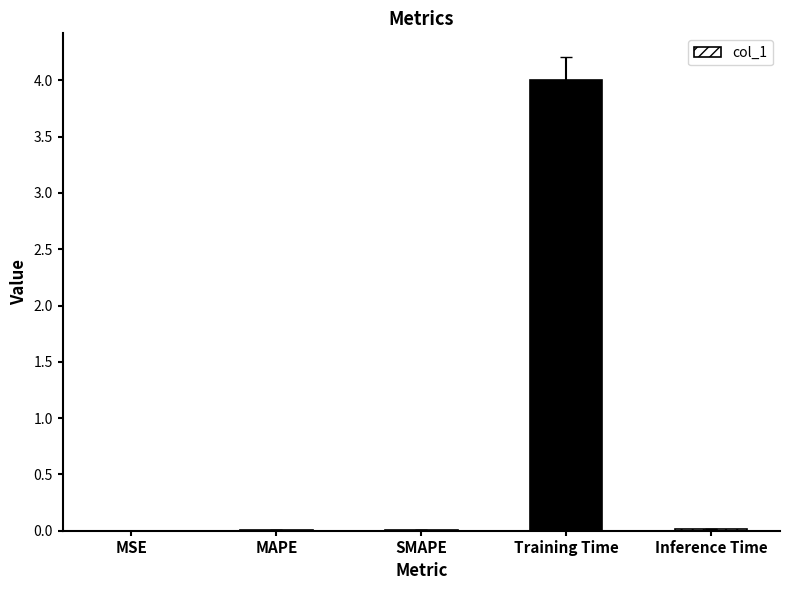

Is it true that the value at Inference Time is 0.0?

True